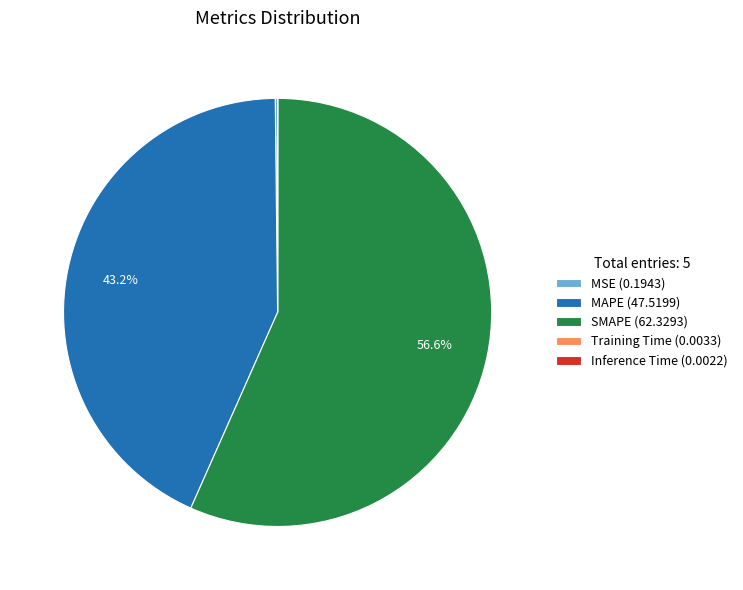

Is there any slice that represents more than half of the pie?

Yes